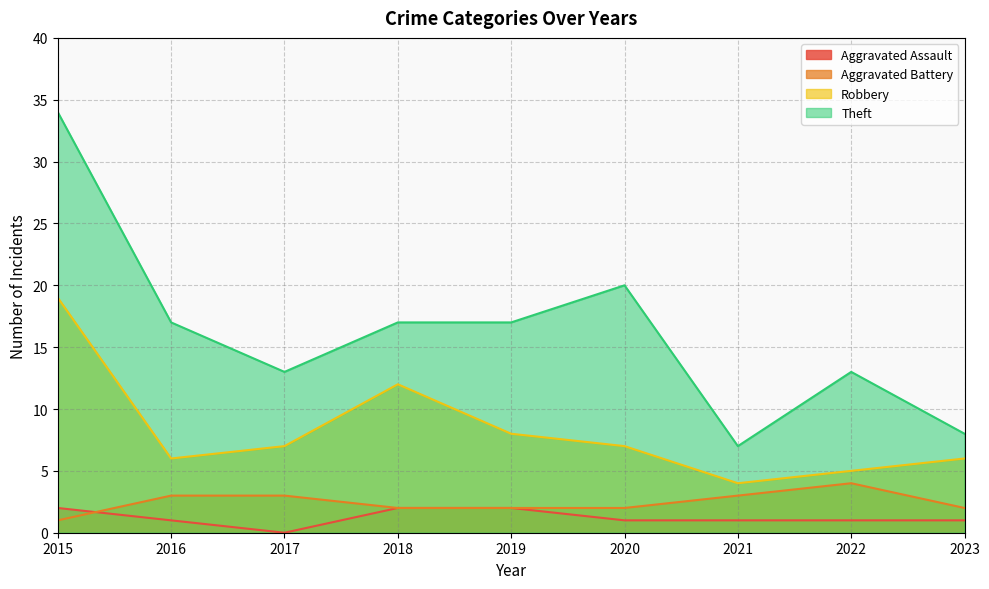

What is the greatest value displayed?

34